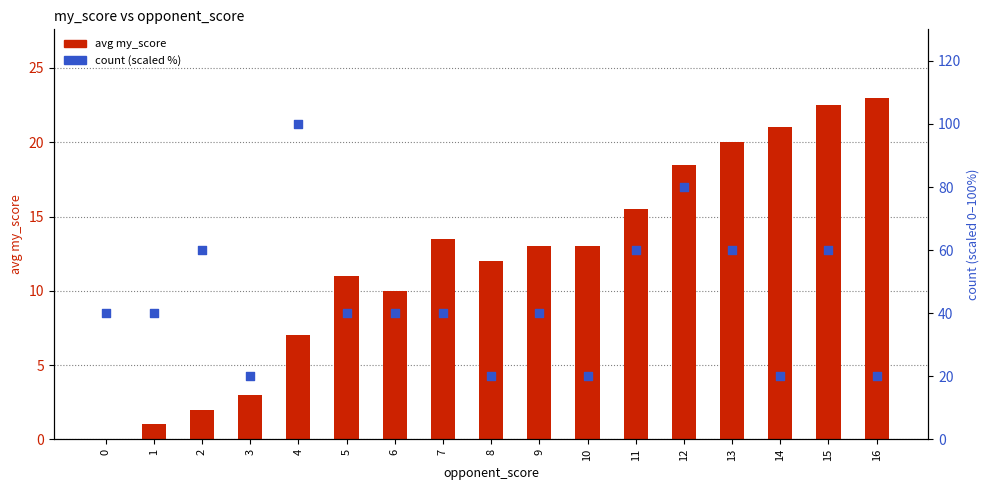

At how many categories does at least one series exceed 87?

1